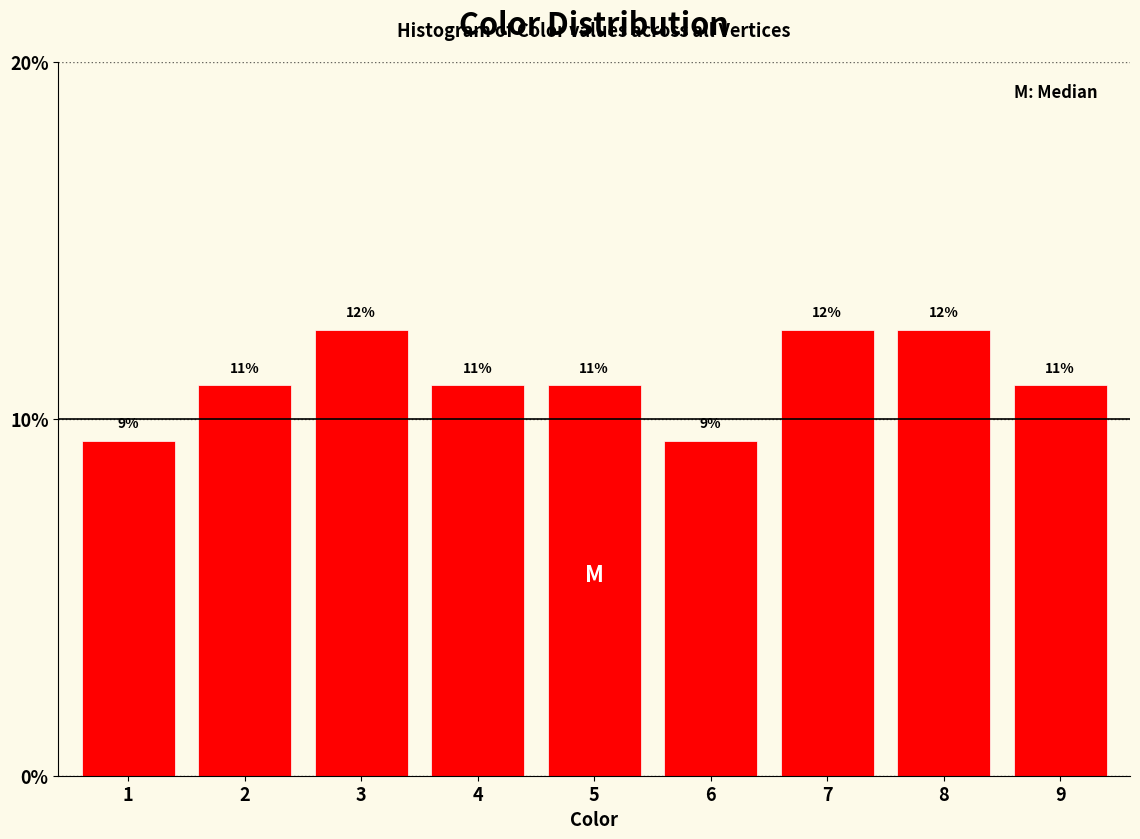

How many bars are there in total?

9